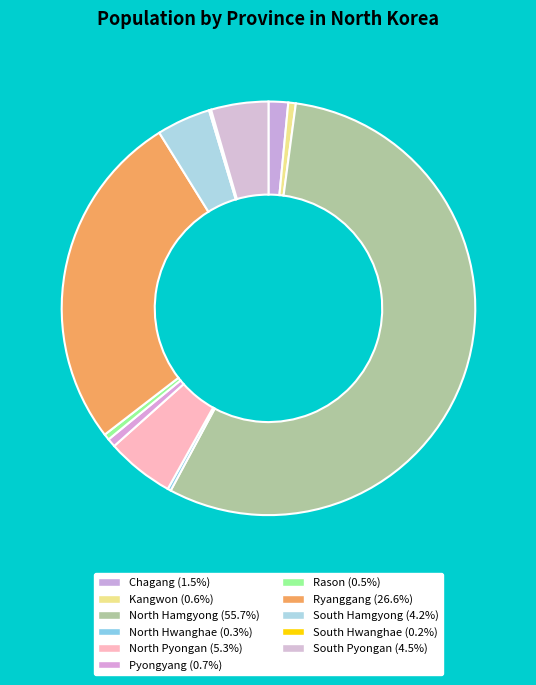

To the nearest percent, what is the difference between the largest and smallest slice percentages?

56%